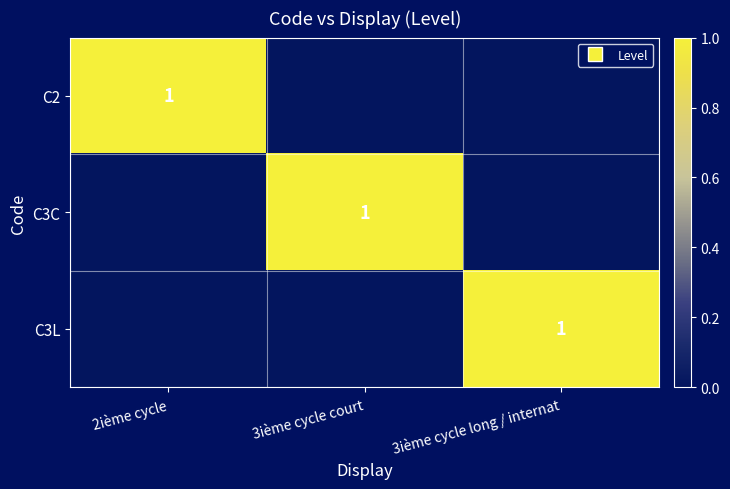

Is it true that C3L equals 1 at 3ième cycle long / internat?

True